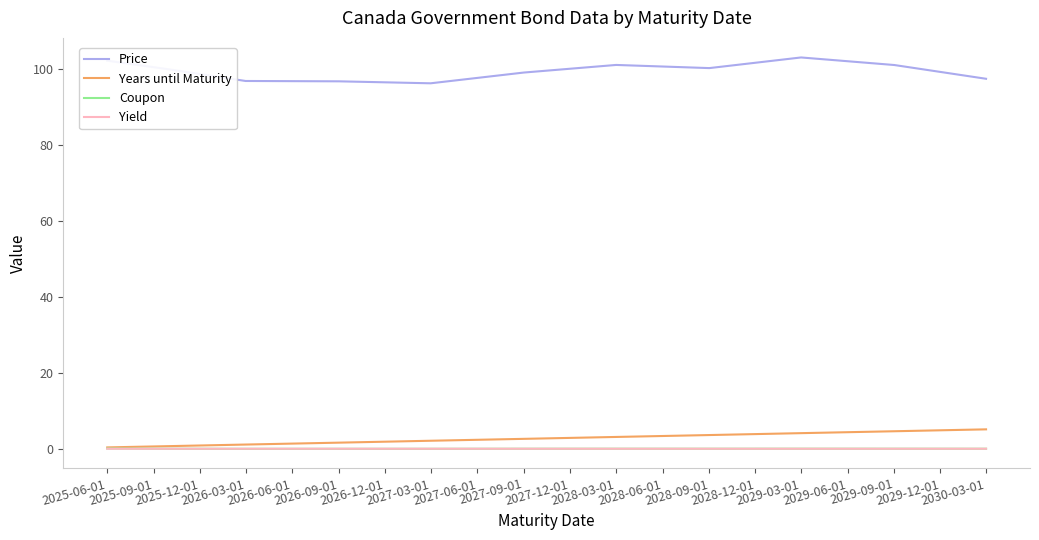

True or false: Coupon and Price cross at least once.

False